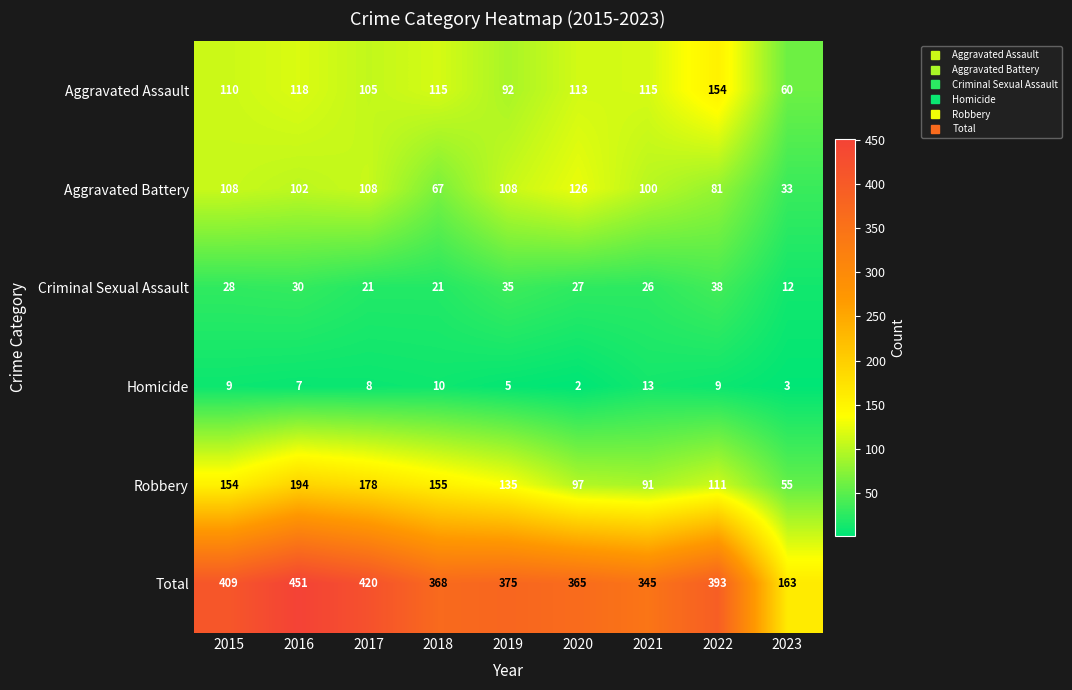

At which label does Aggravated Battery reach its minimum?

2023